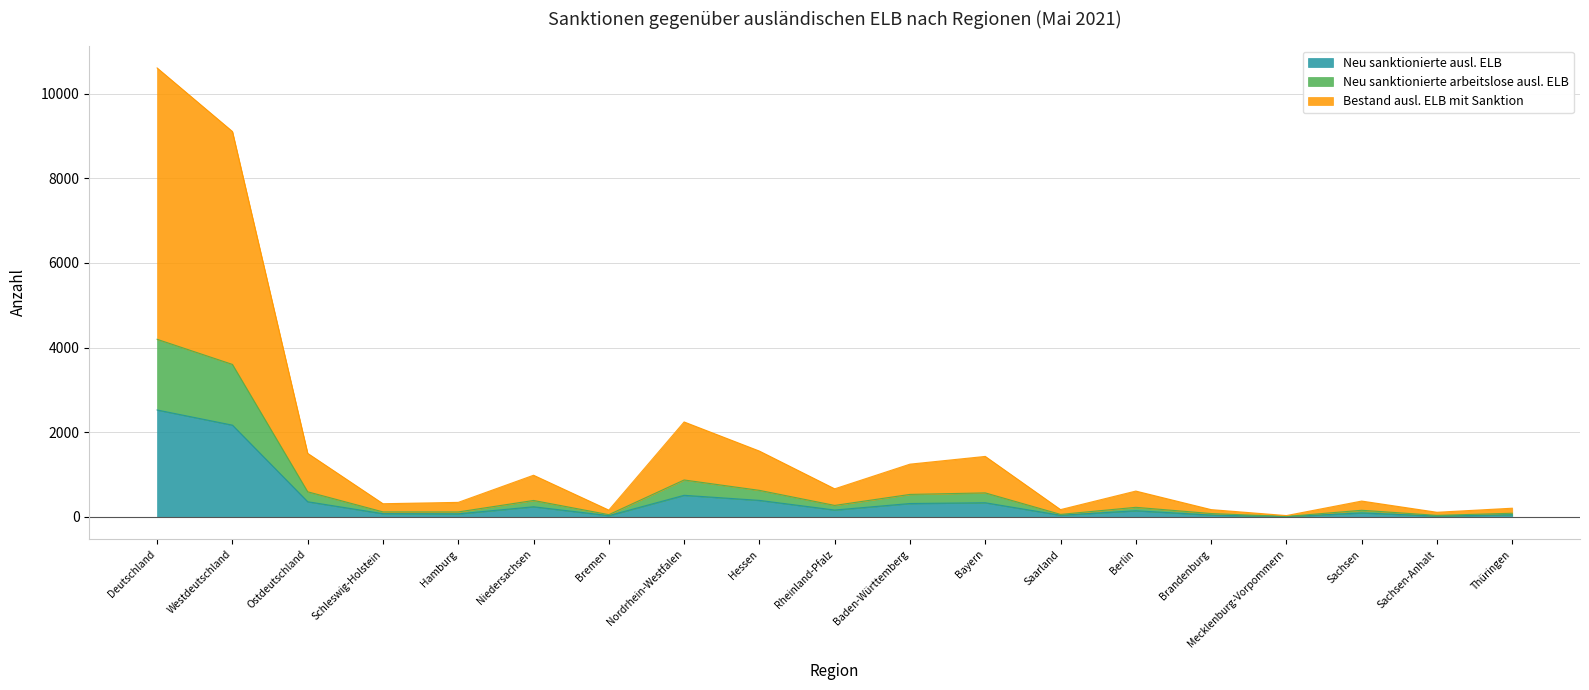

At which label does Neu sanktionierte ausl. ELB reach its peak?

Deutschland